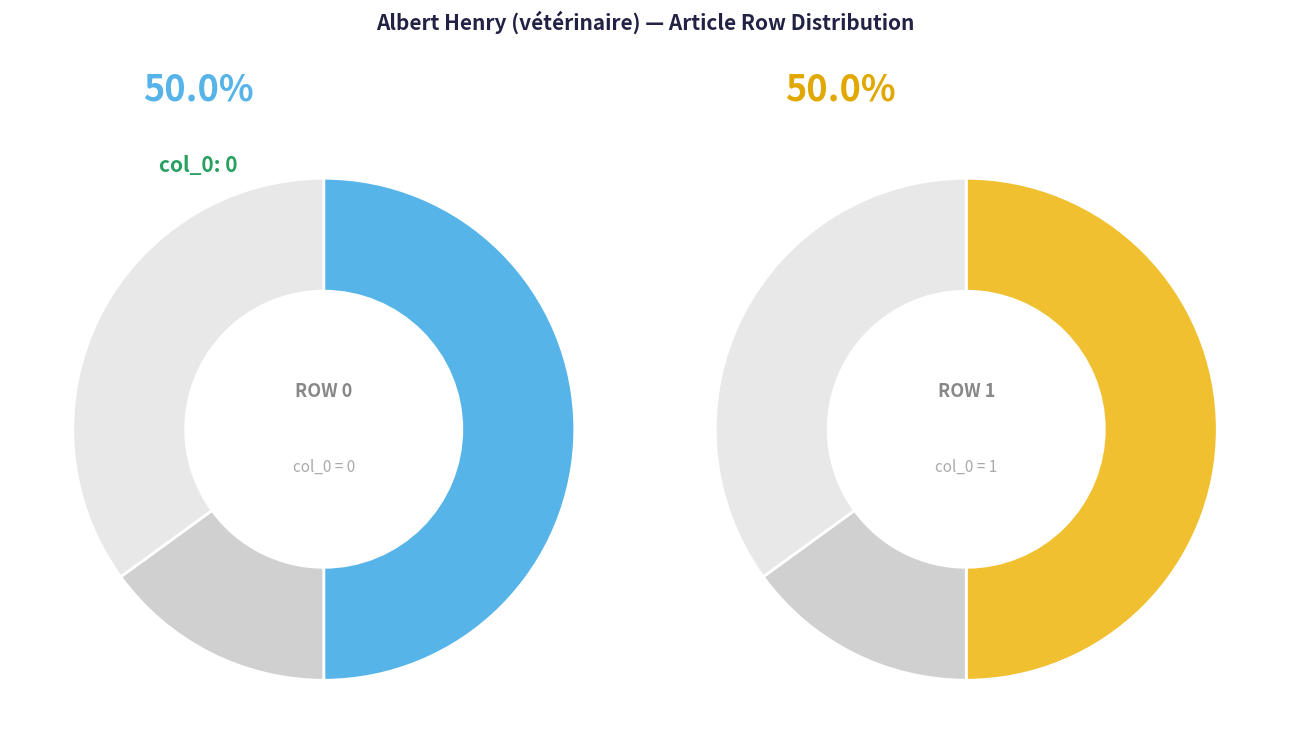

Count the number of slices in the pie.

2